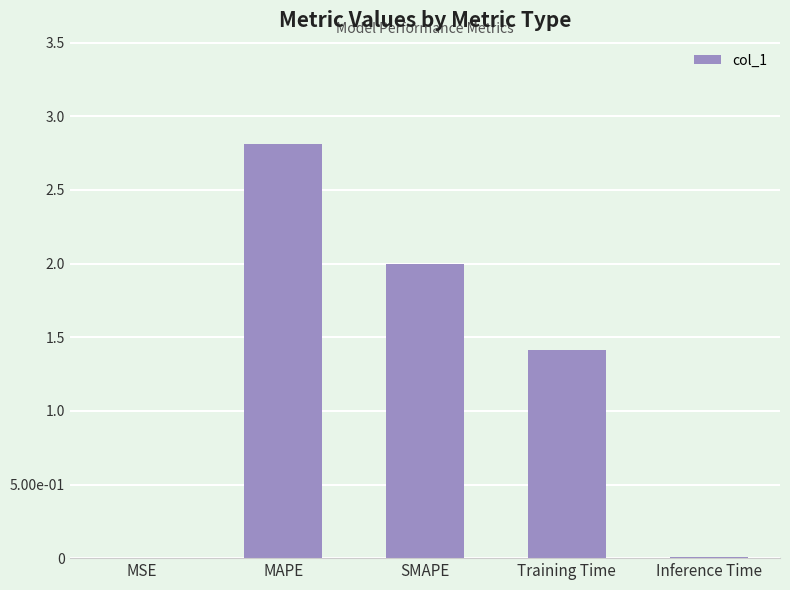

What is the sum of the values at MAPE and MSE?

2.8